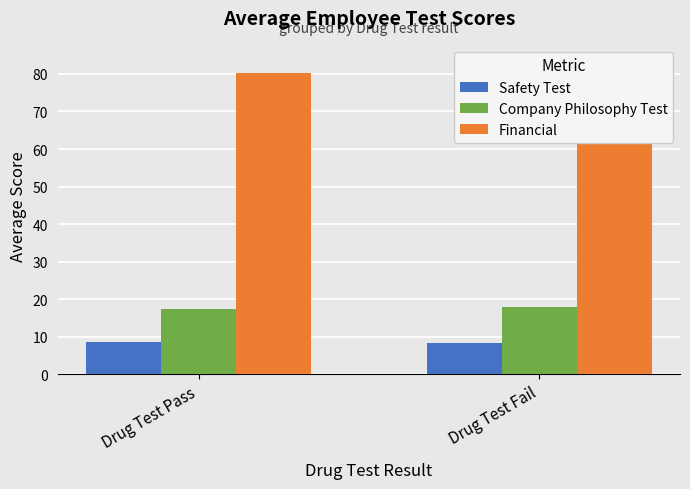

Read the Financial value at Drug Test Fail.

85.3